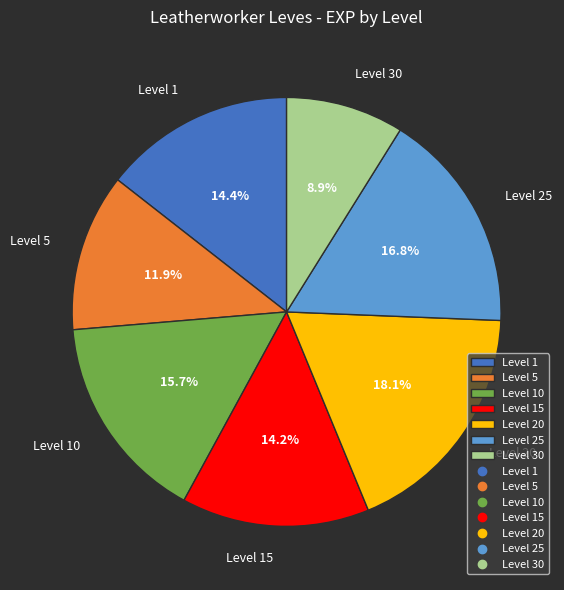

Does Level 30 represent more than half of the total?

No